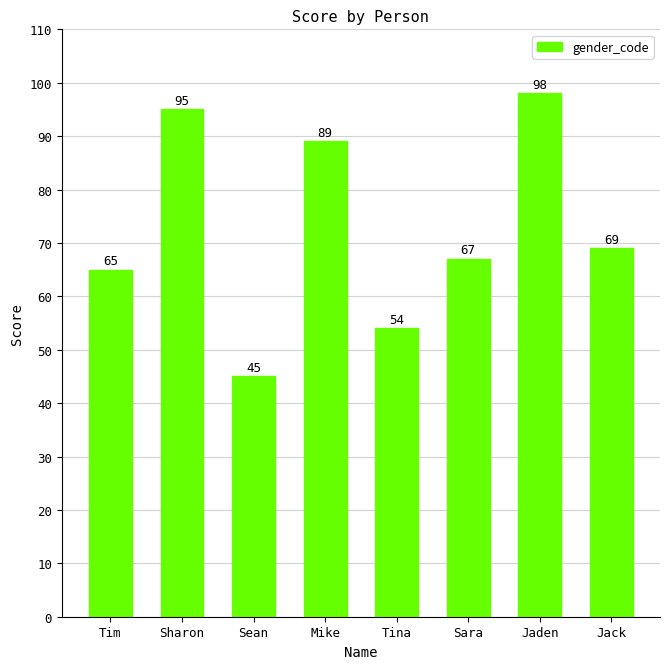

Does the chart contain stacked bars?

No